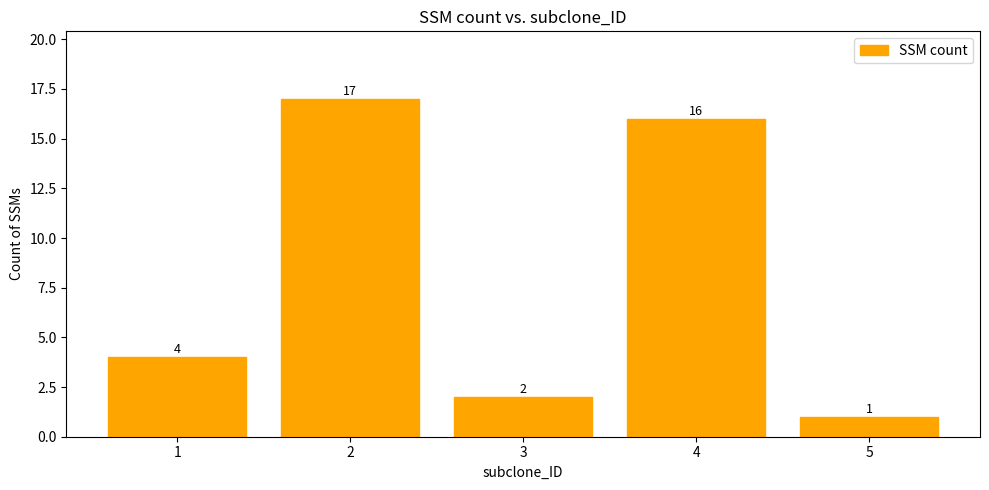

True or false: the data shows 17 at 2.

True